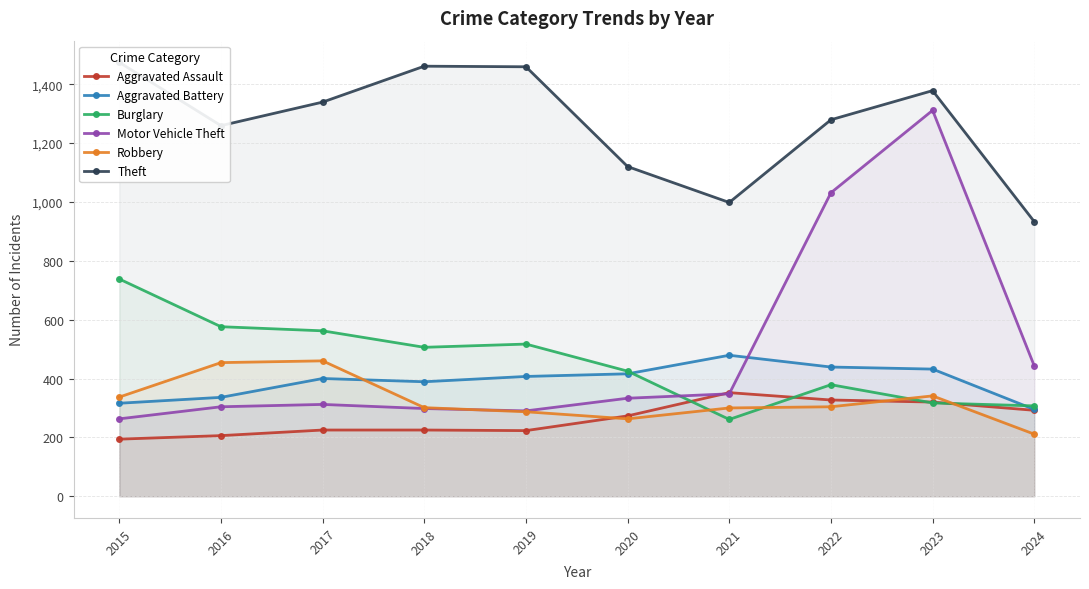

Which category has the highest value in the Aggravated Assault series?

2021